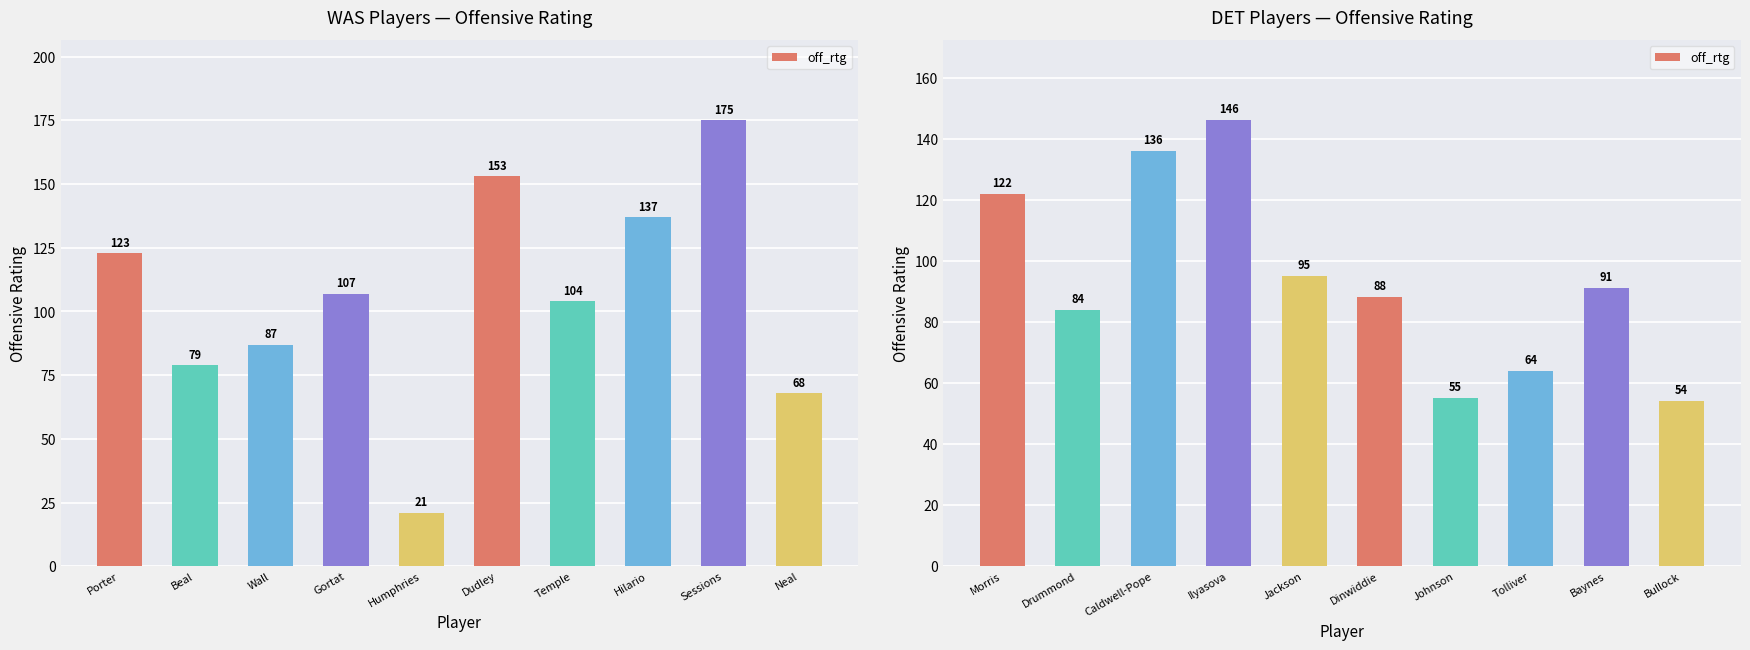

Where does the data first go above 91?

Morris